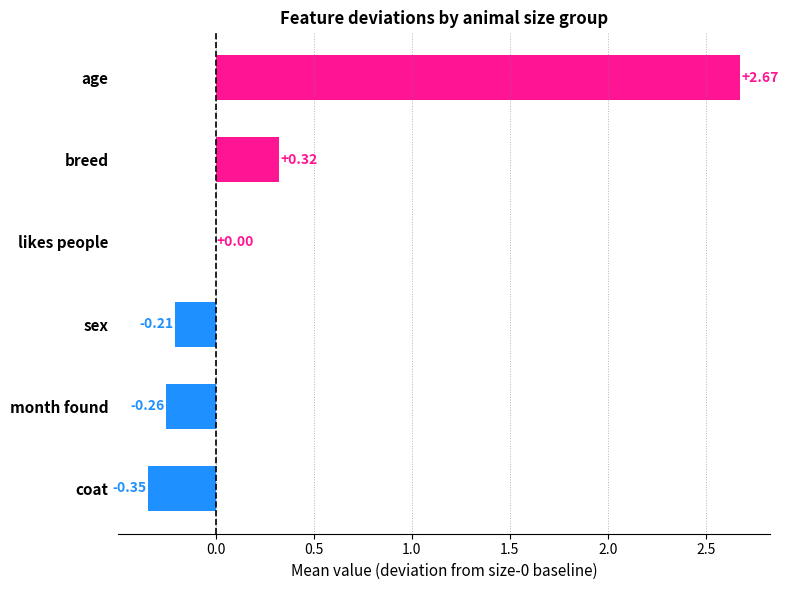

What is the sum of the values at age and coat?

2.3